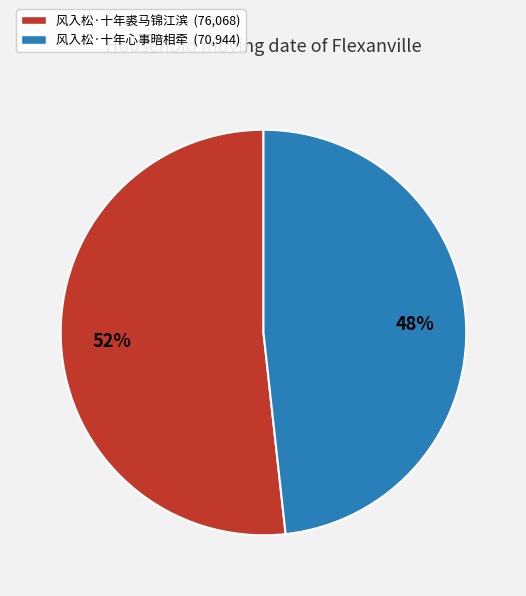

Count the number of slices in the pie.

2